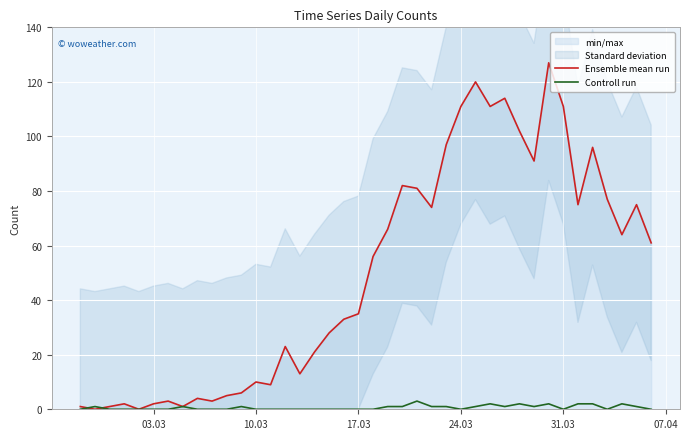

How many positive values does the Ensemble mean run series have?

38